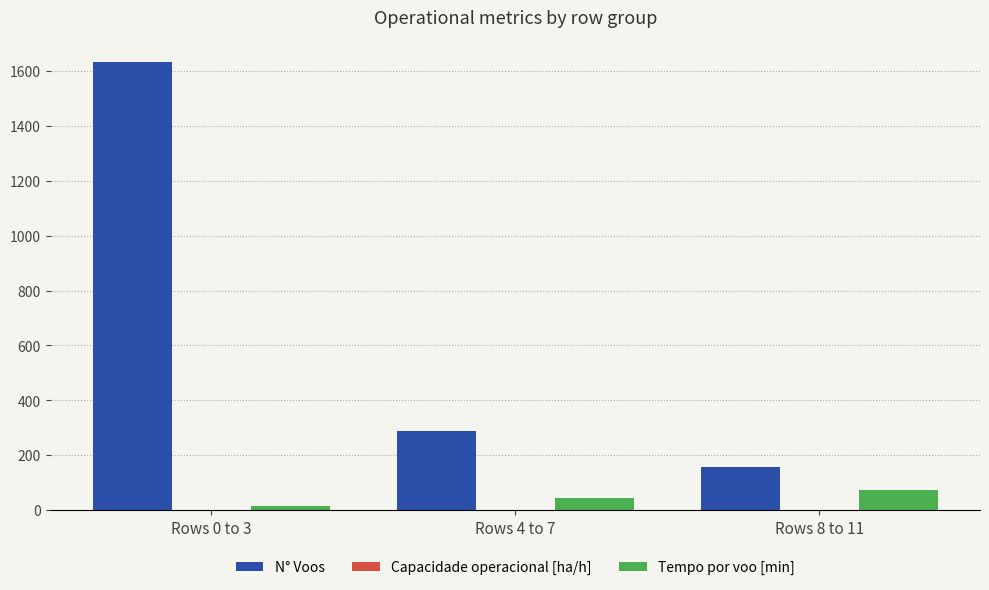

What is the average value of the N° Voos series?

692.0